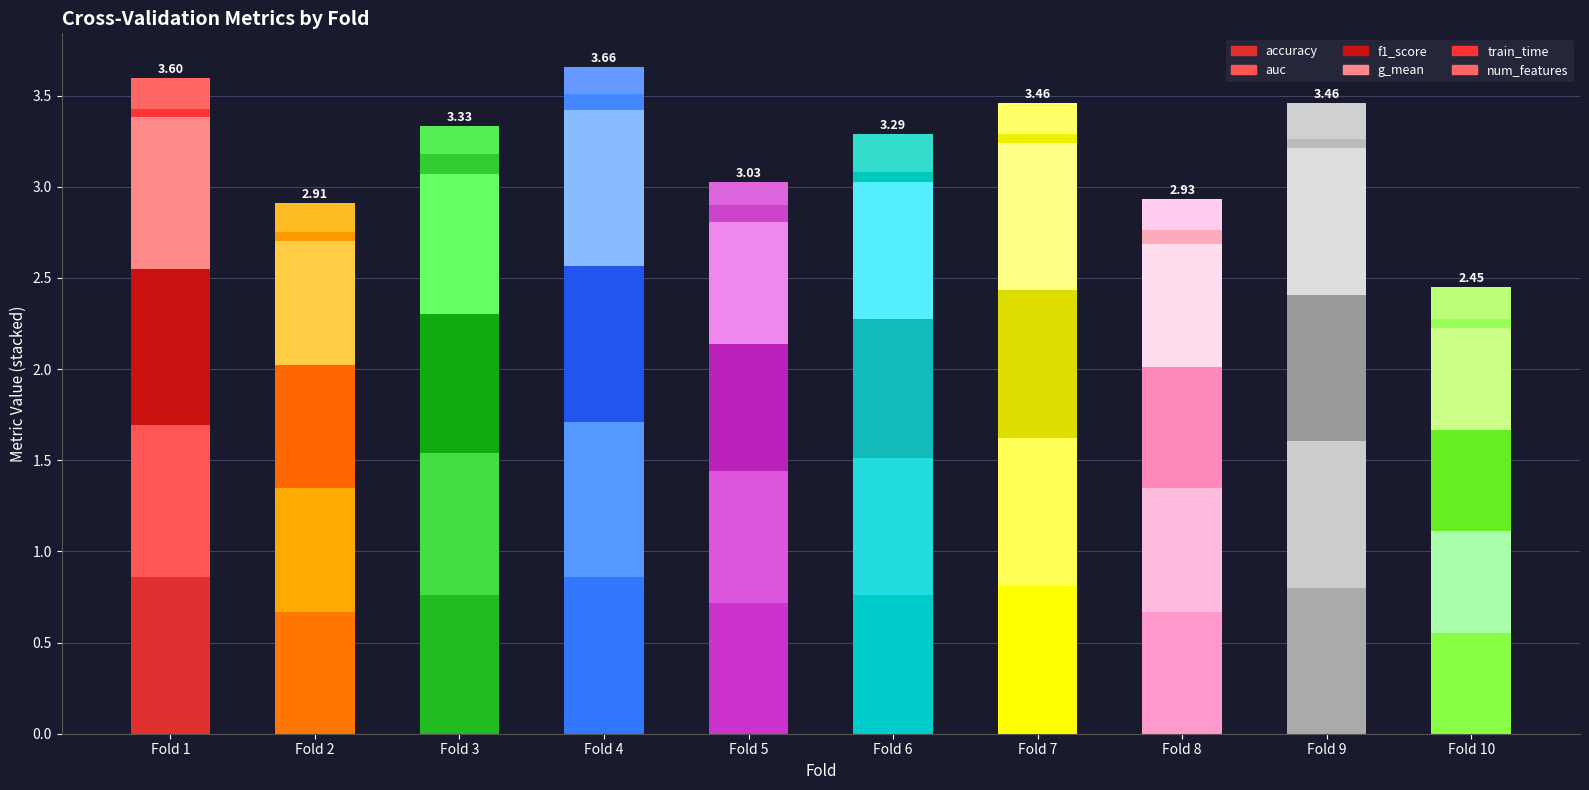

What is the approximate value of accuracy at Fold 5?

0.7